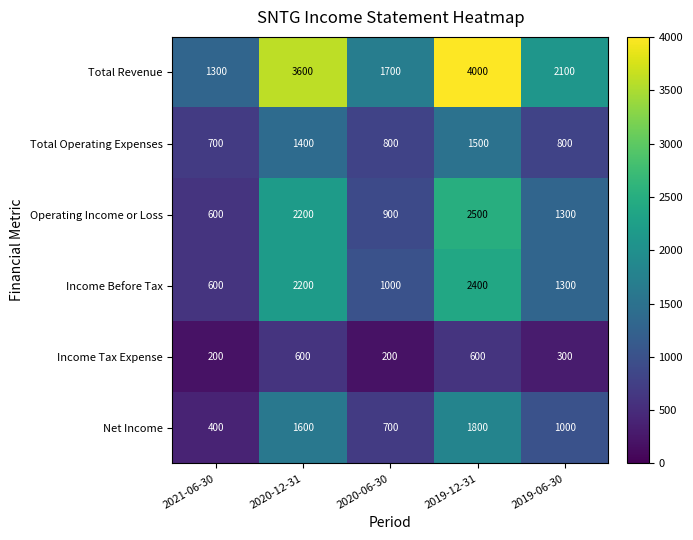

List the series in order of their peak value, lowest first.

Income Tax Expense, Total Operating Expenses, Net Income, Income Before Tax, Operating Income or Loss, Total Revenue